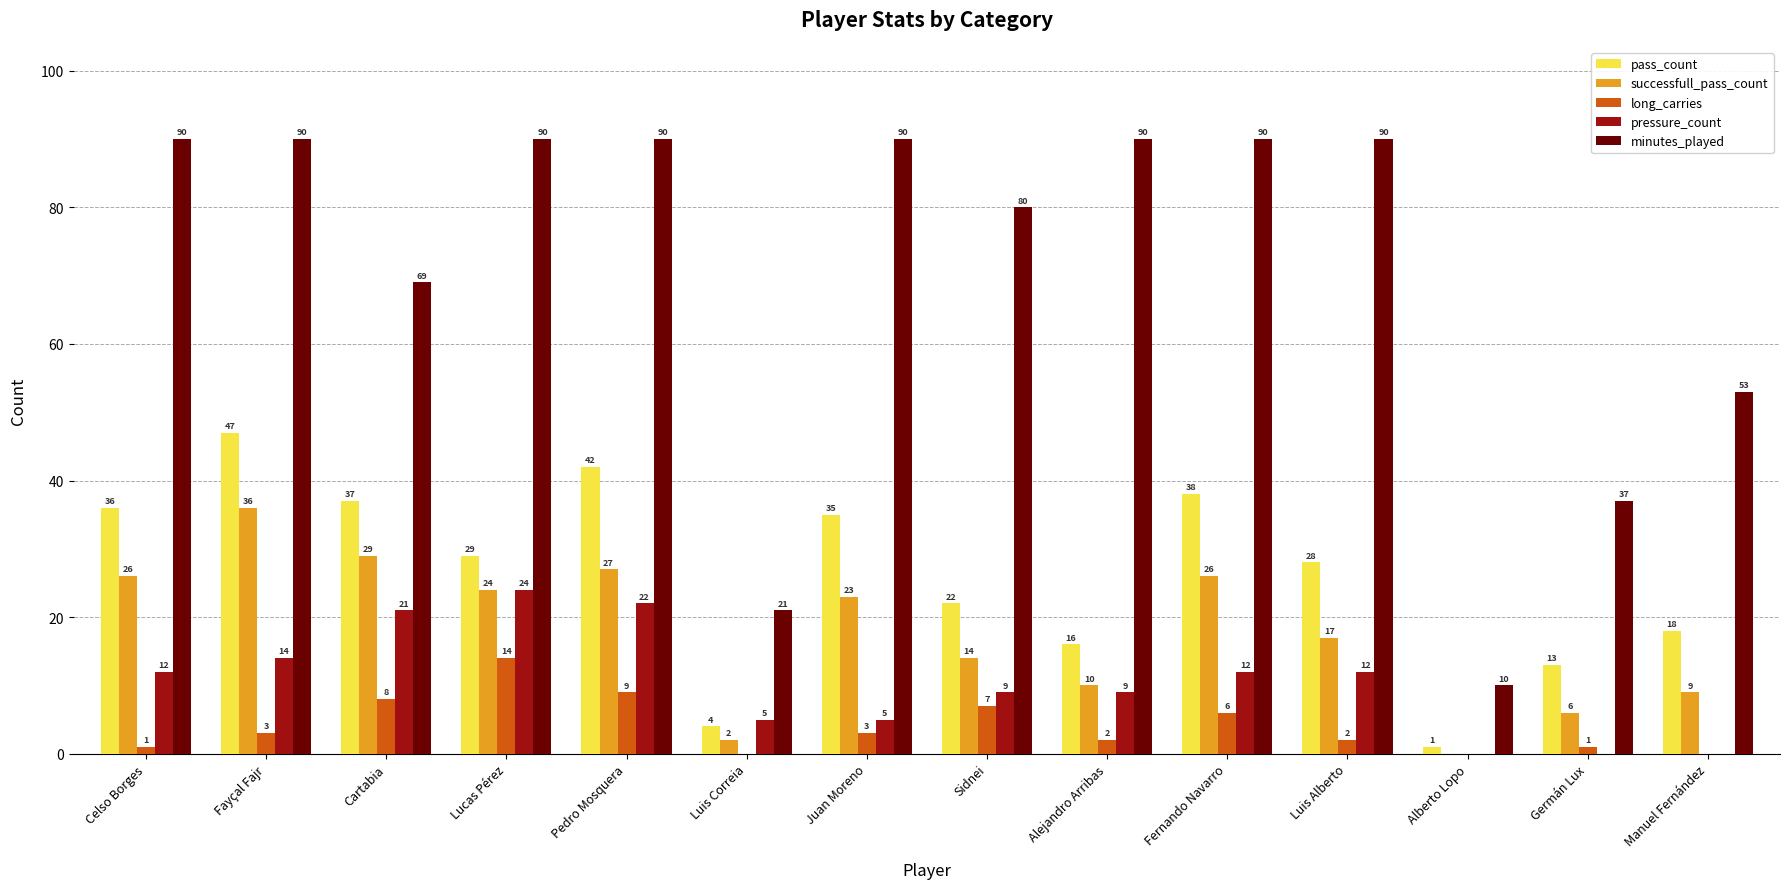

Where does the successfull_pass_count series first go above 23?

Celso Borges